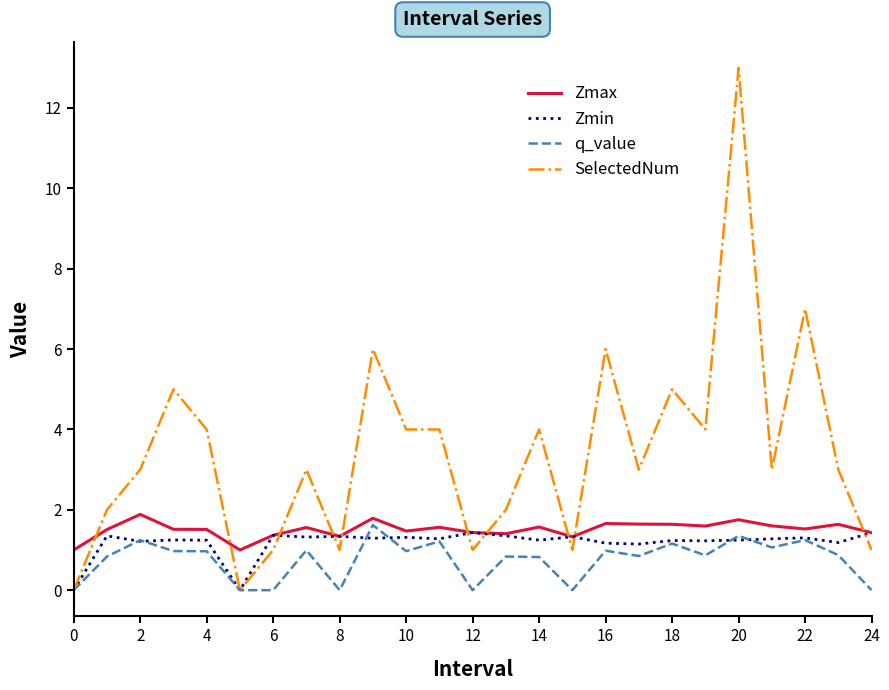

What is the maximum value for Zmin?

1.4